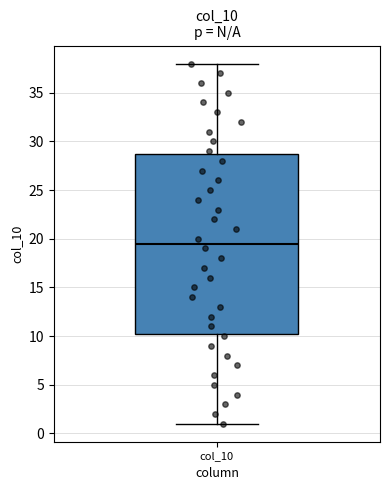

Transcribe this box plot: give where the median line is, the range the box spans, and where the two whiskers end, as read against the y-axis. The values are not printed on the chart, so give them approximately, as read against the axis.

median 19.5, box 10.5 to 29.0, whiskers 1.0 to 38.0